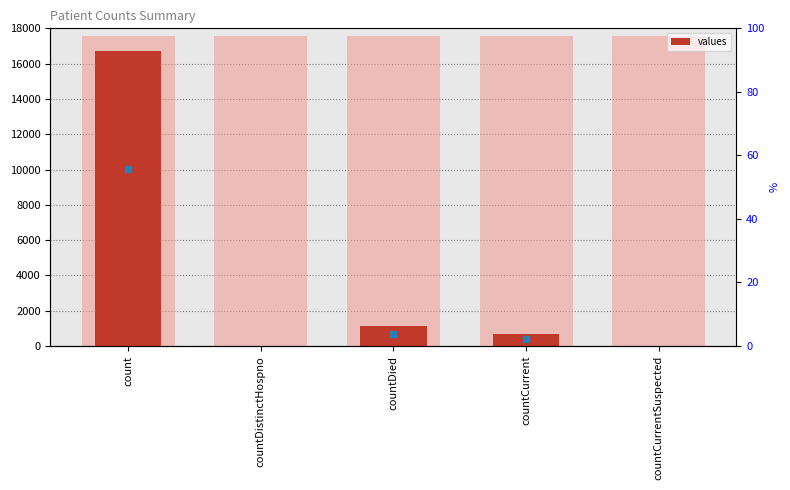

What is the difference between the maximum and minimum values?

16729